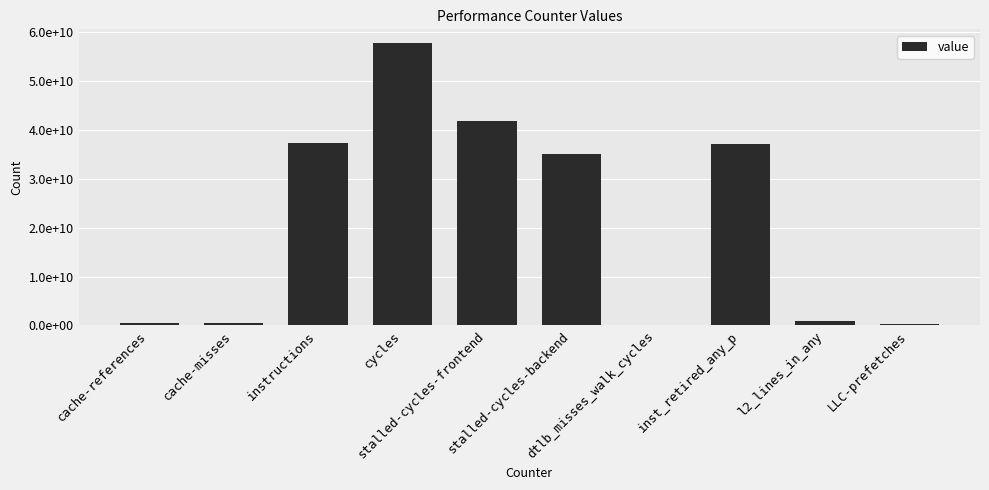

What is the ratio of the value at cache-misses to the value at l2_lines_in_any?

0.6